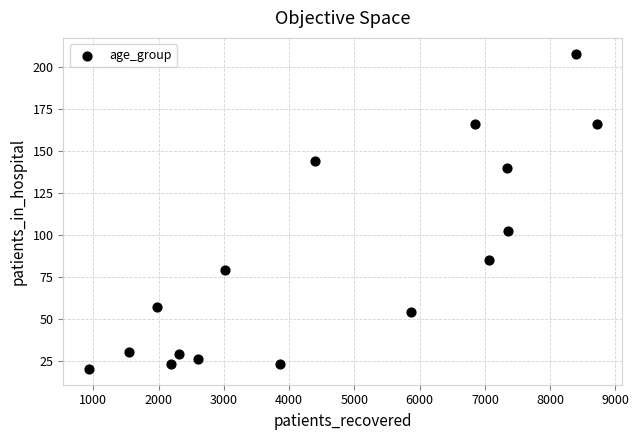

What Y value in the scatter plot is closest to 114?

102